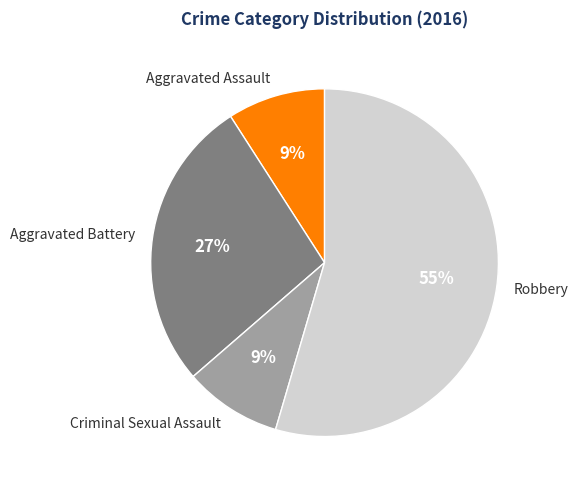

What is the majority slice?

Robbery